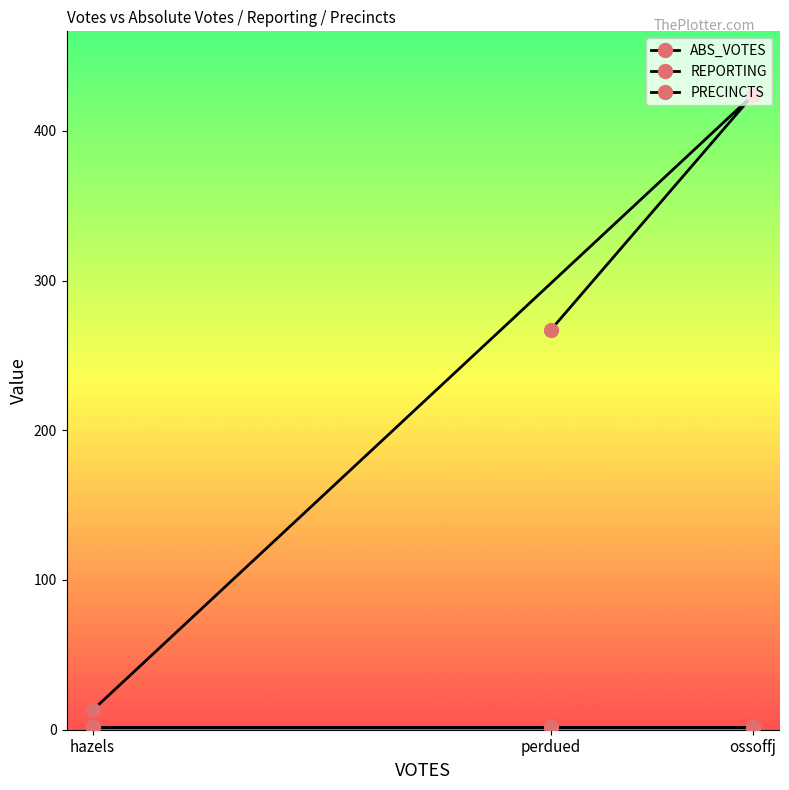

Which series has the largest total across all categories?

ABS_VOTES